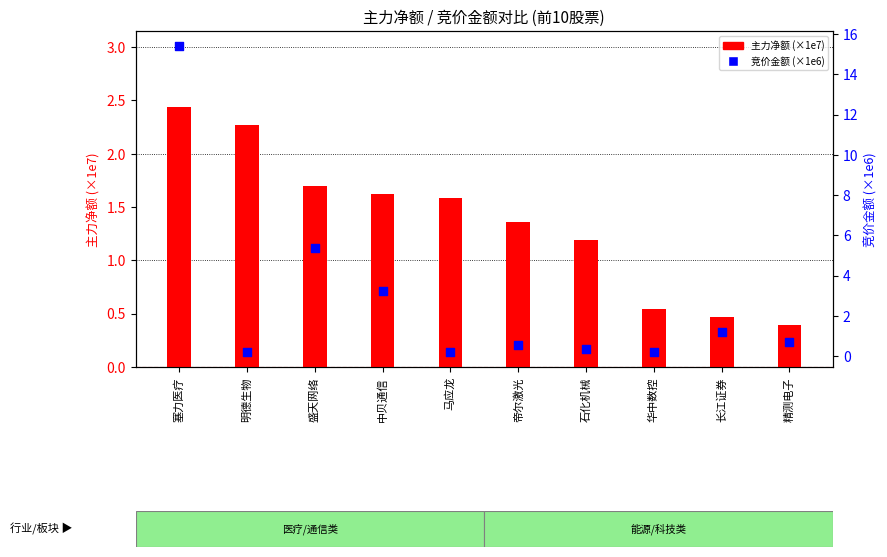

Which series has the largest Y range (max minus min)?

竞价金额 (×1e6)